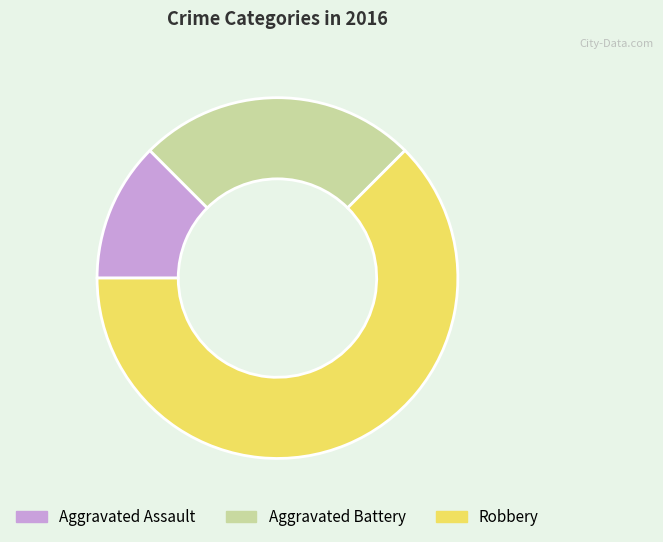

Between Aggravated Battery and Robbery, which is larger?

Robbery